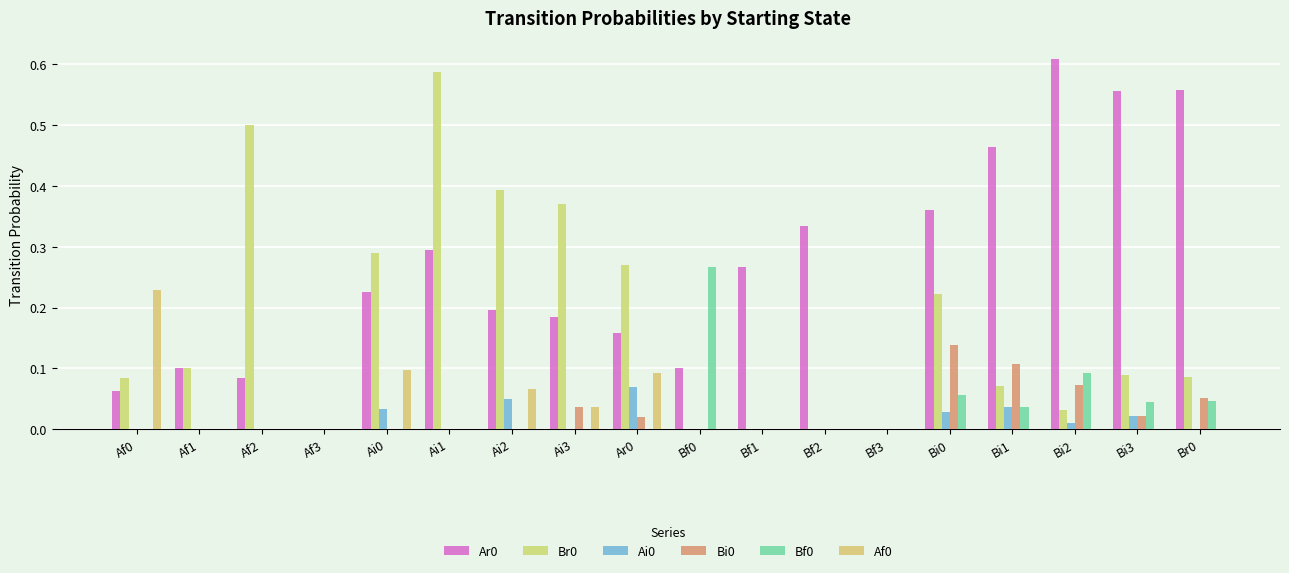

At which label does Af0 reach its minimum?

Af1